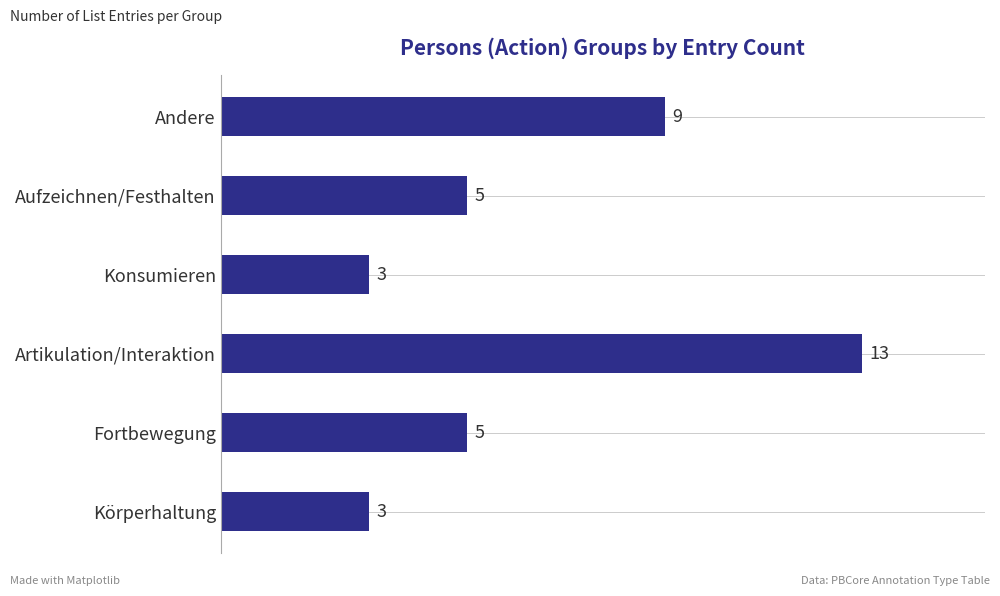

What is the change in value from Artikulation/Interaktion to Andere?

-4